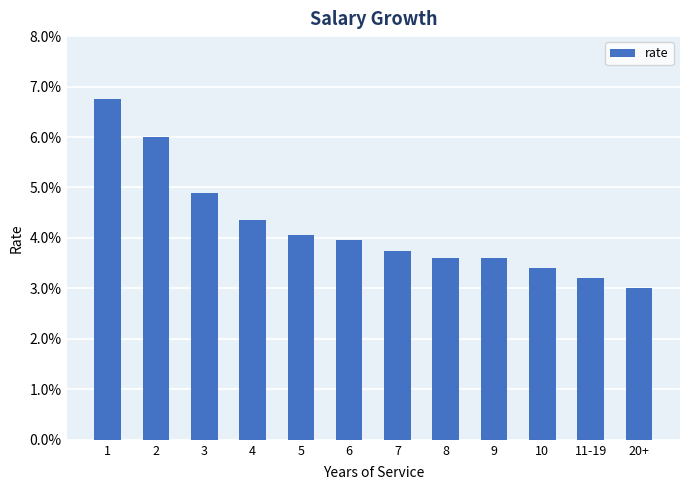

The value at 11-19 is 0.0. True or false?

False